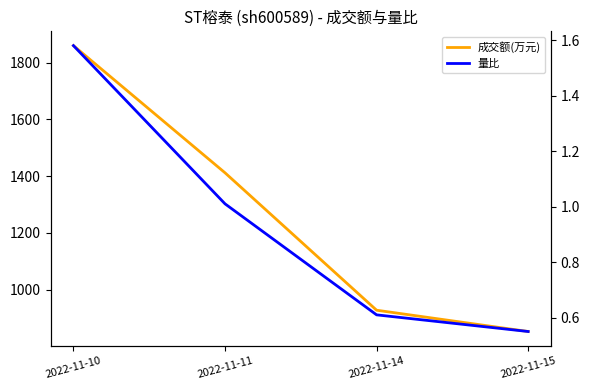

Rank the categories by 成交额(万元) value from highest to lowest.

2022-11-10, 2022-11-11, 2022-11-14, 2022-11-15